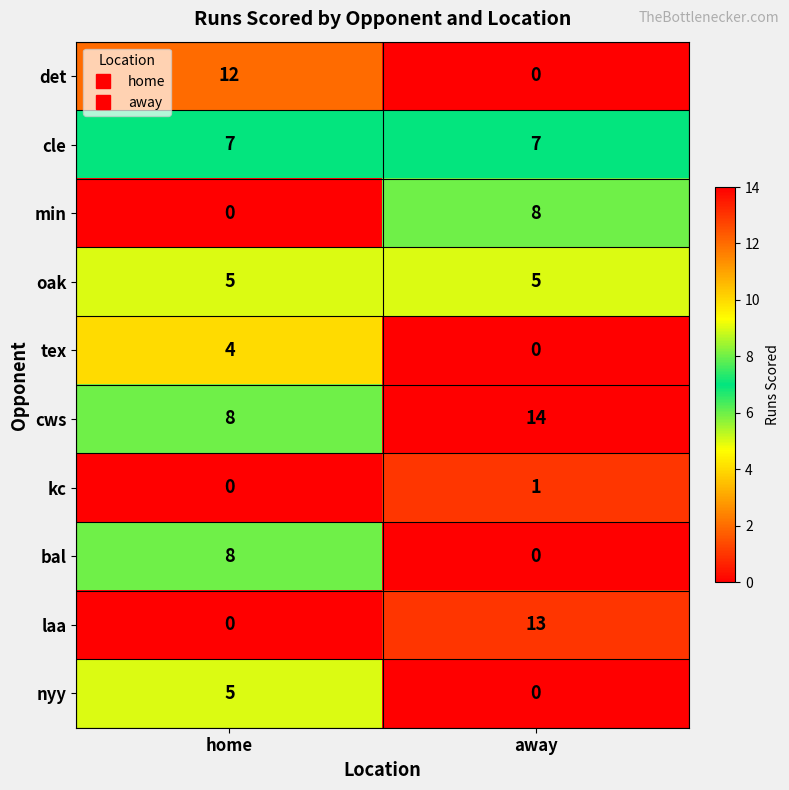

Which series changed the most between home and away?

laa